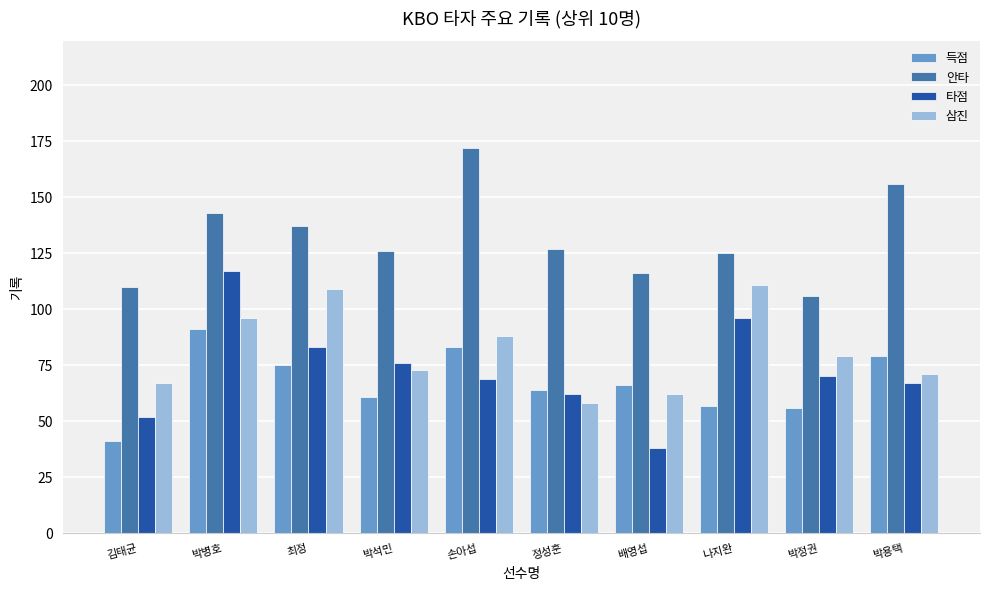

Which series has the largest range (max minus min)?

타점